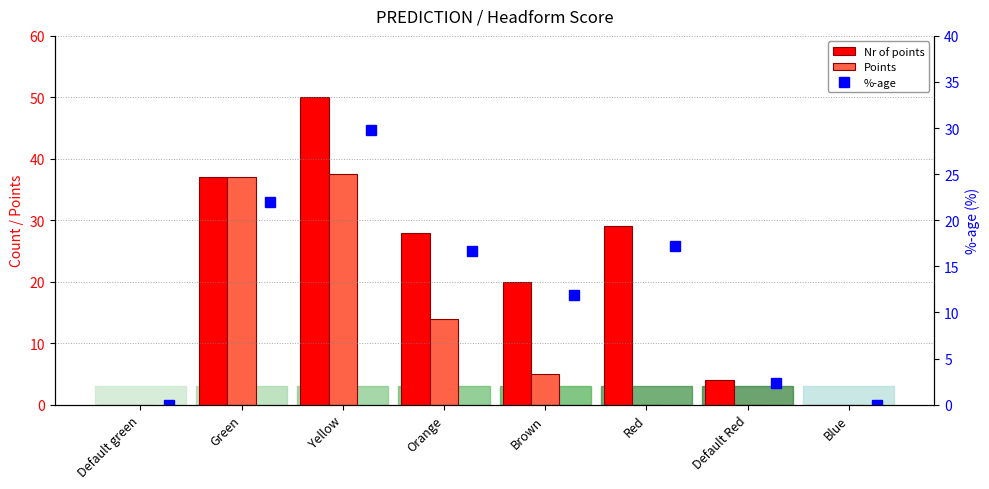

Rank the series by their maximum value, from lowest to highest.

%-age, Points, Nr of points